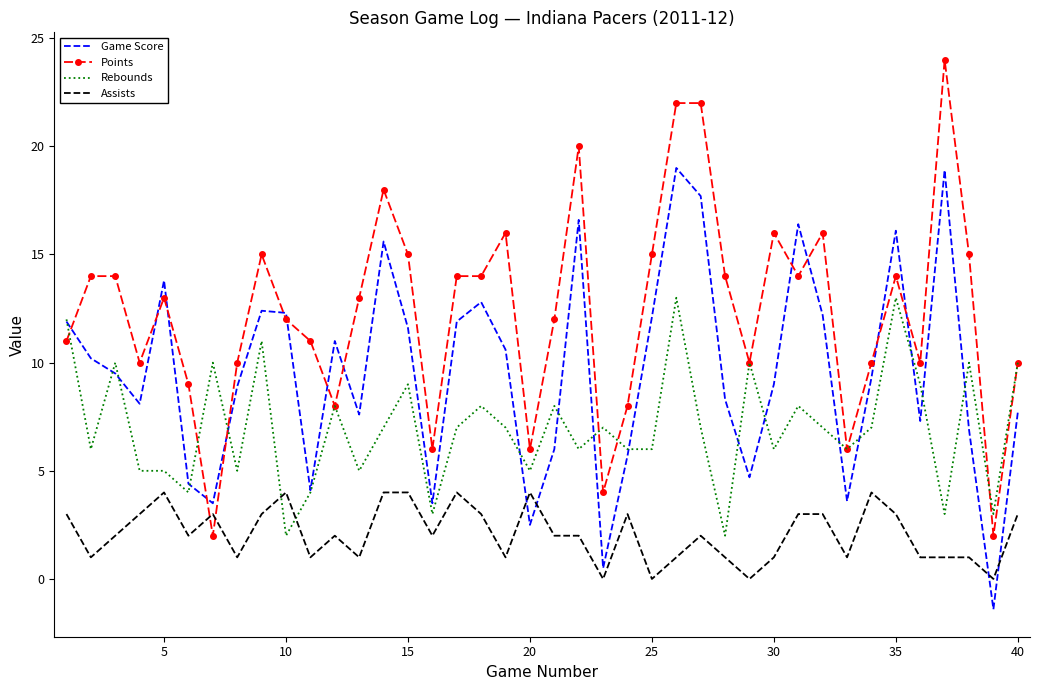

List the series in order of their overall mean, lowest first.

Assists, Rebounds, Game Score, Points